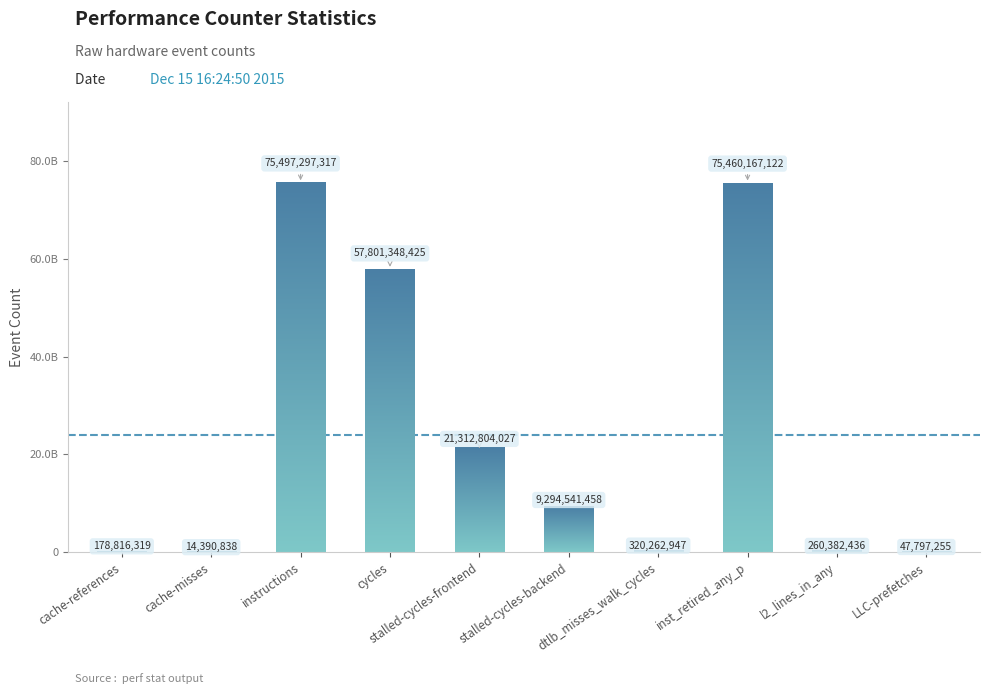

Are the bars horizontal?

No